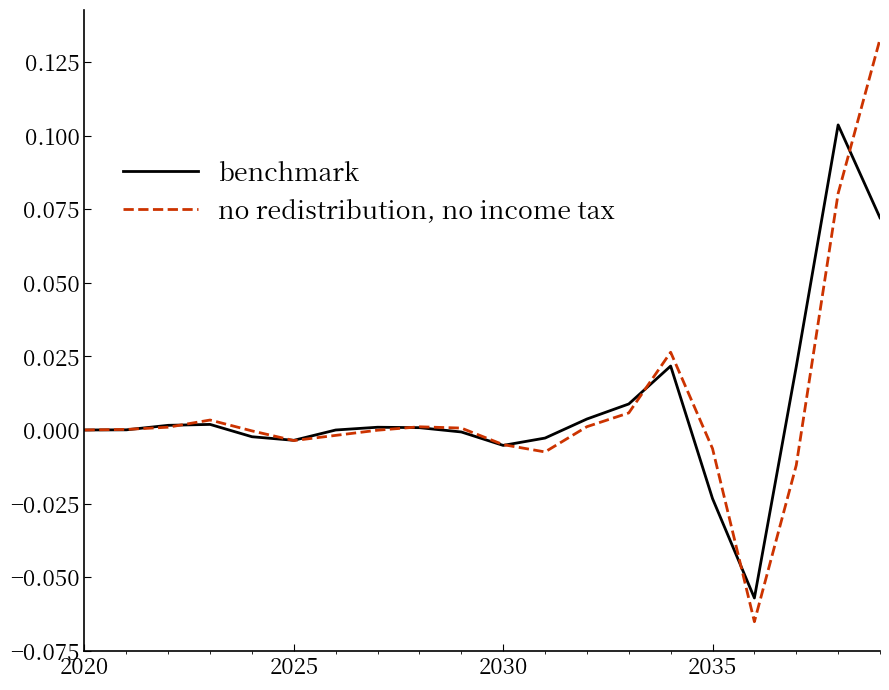

Rank the series by their average value, from highest to lowest.

no redistribution, no income tax, benchmark